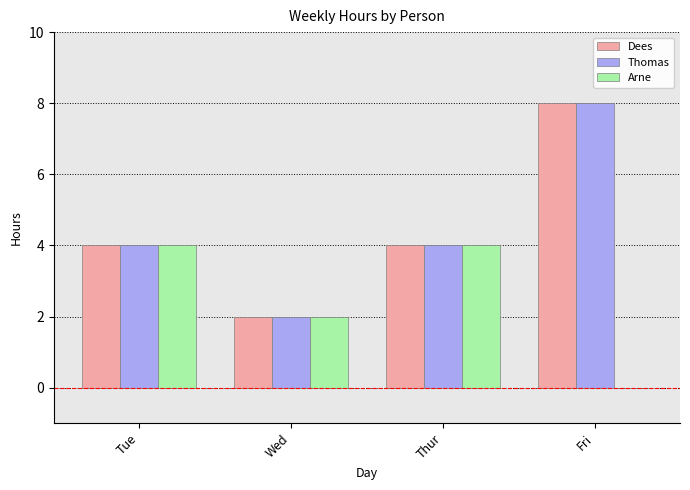

Is the value of Thomas at Wed greater than the value of Arne at Thur?

No